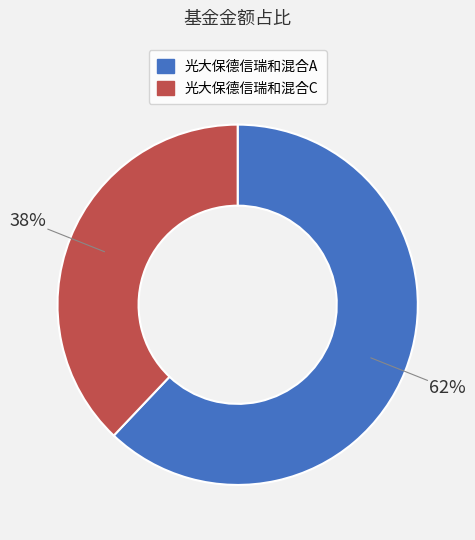

Rank the categories by value from lowest to highest.

光大保德信瑞和混合C, 光大保德信瑞和混合A